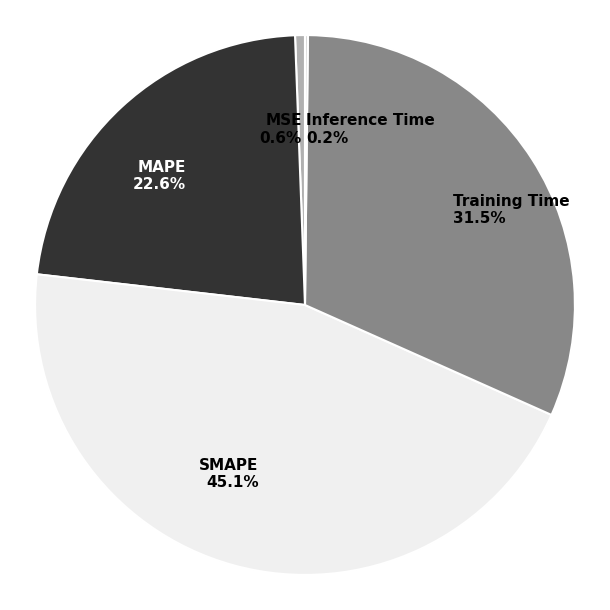

How much of the chart is everything except MAPE 22.6%?

77.4%